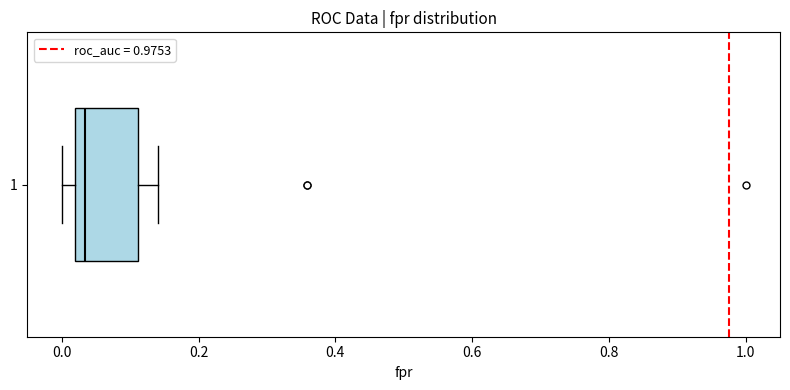

Transcribe this box plot: give where the median line is, the range the box spans, and where the two whiskers end, as read against the x-axis. The values are not printed on the chart, so give them approximately, as read against the axis.

median 0.04, box 0.02 to 0.12, whiskers 0.00 to 0.14